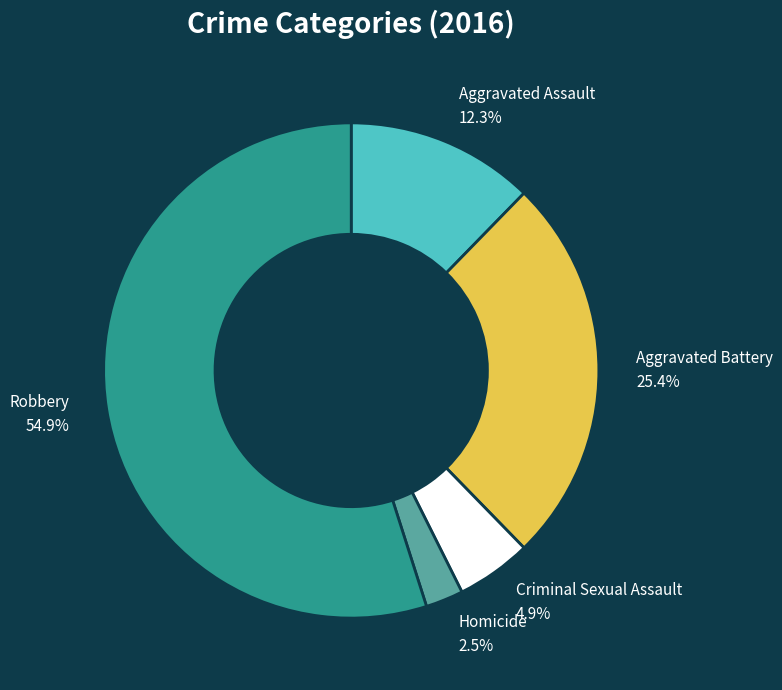

Is there a majority slice in this chart?

Yes